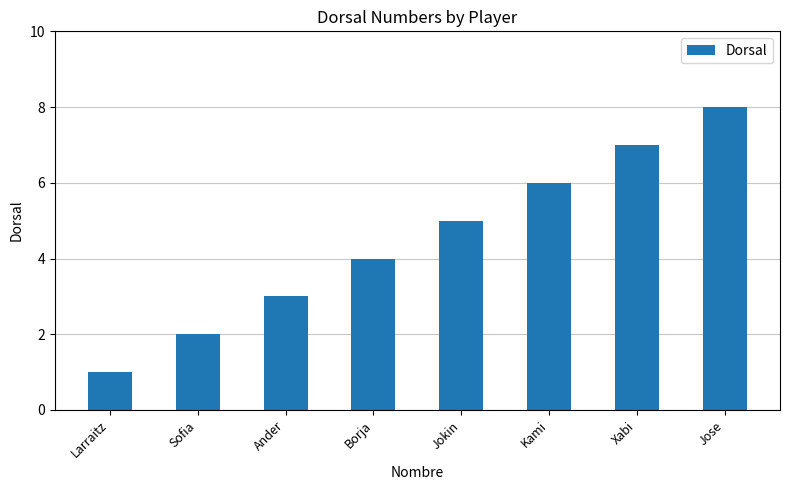

Reading left to right, what are all the values shown in this chart?

Larraitz=1	Sofia=2	Ander=3	Borja=4	Jokin=5	Kami=6	Xabi=7	Jose=8